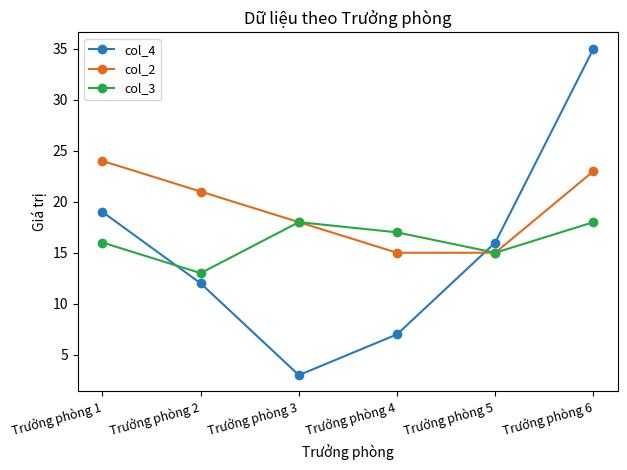

Which series has the largest total across all categories?

col_2